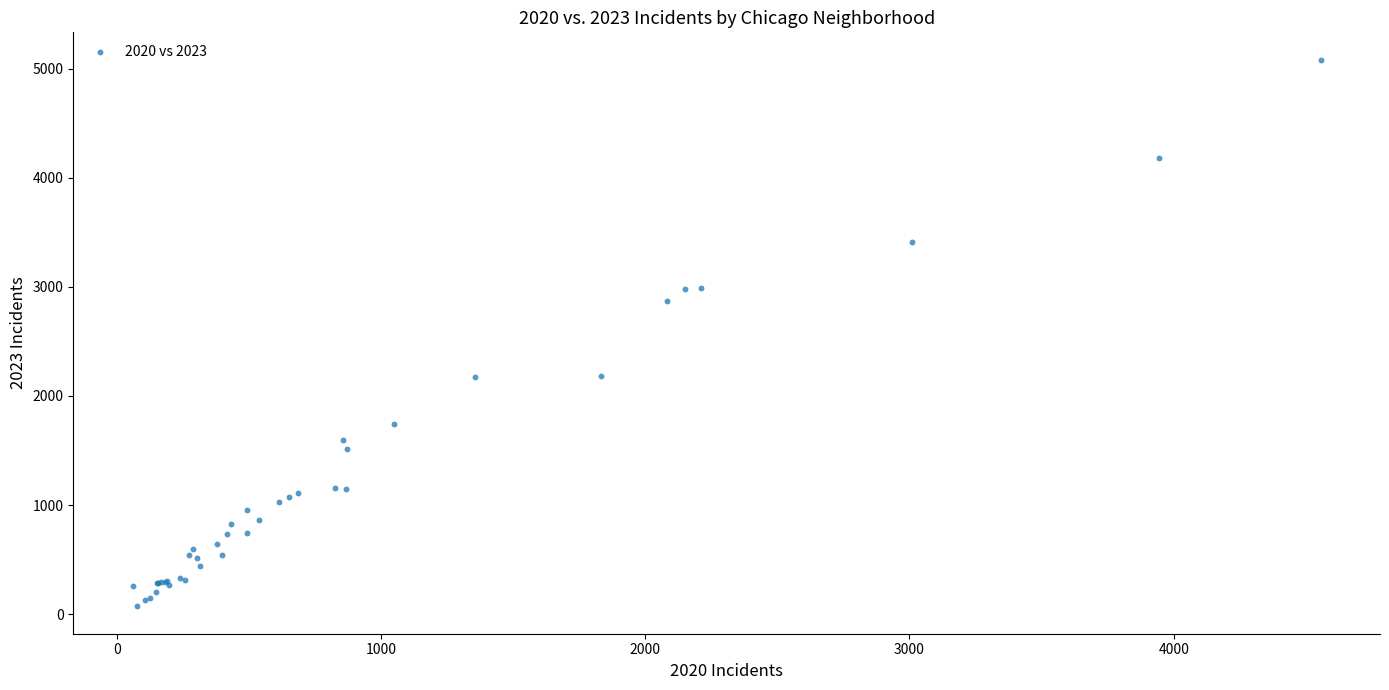

What Y value in the scatter plot is closest to 2577?

2870